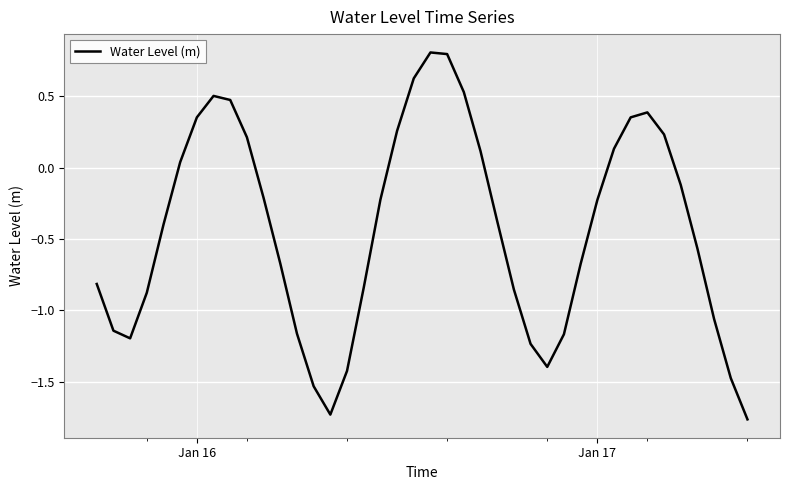

How many interior local valleys (lower than both neighbors) does the data have?

3